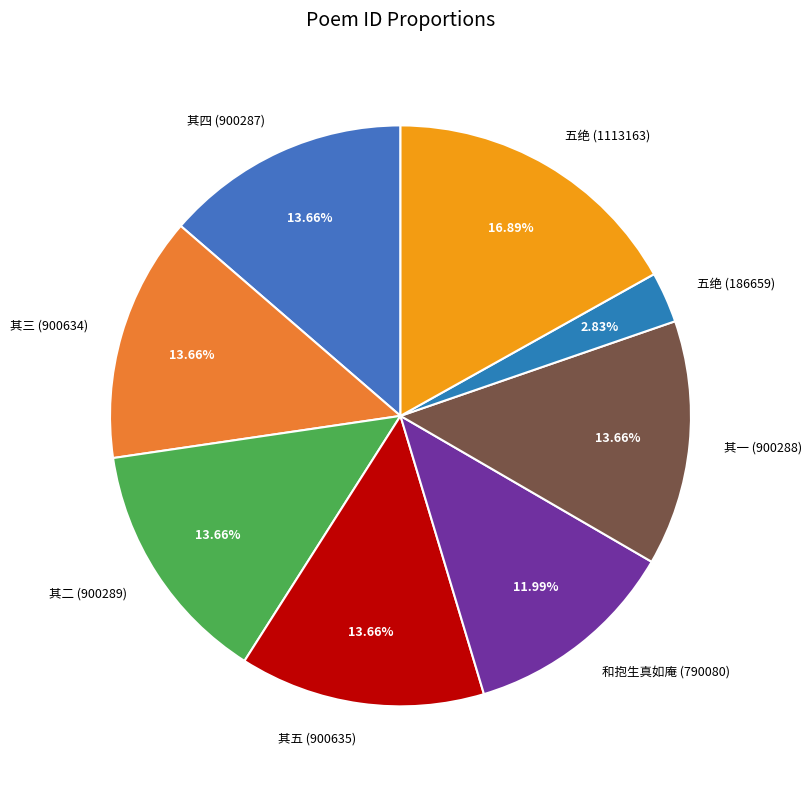

What is the smallest slice in the pie chart?

五绝 (186659)